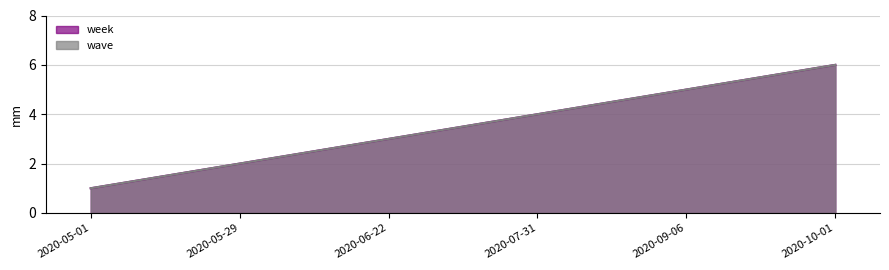

The wave series shows 4 at 2020-06-22. True or false?

False